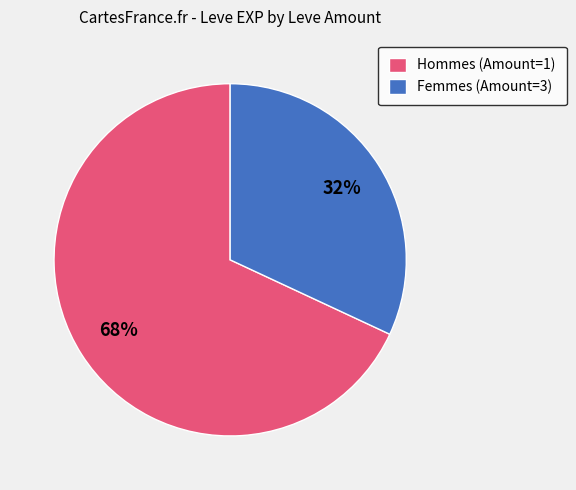

Is the sum of Hommes (Amount=1) and Femmes (Amount=3) greater than half?

Yes